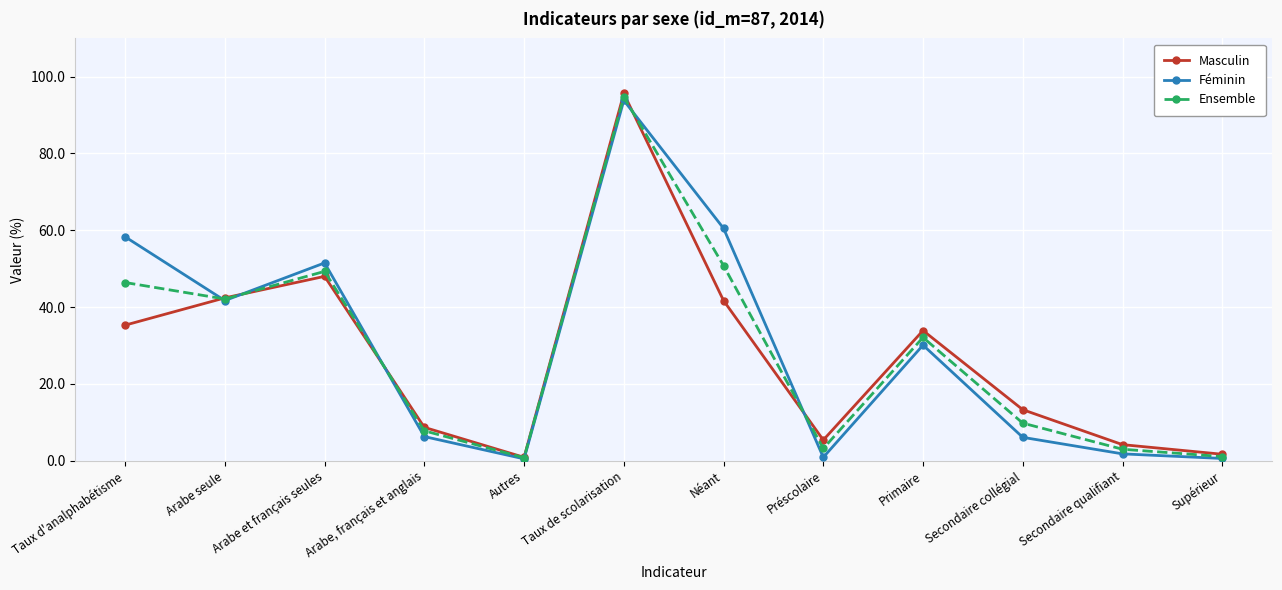

True or false: Féminin has more than 0 points higher than both neighbors.

True